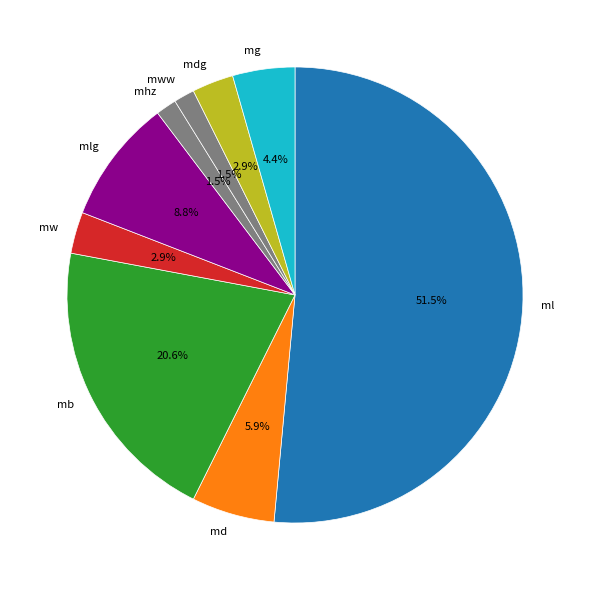

Count the number of slices in the pie.

9